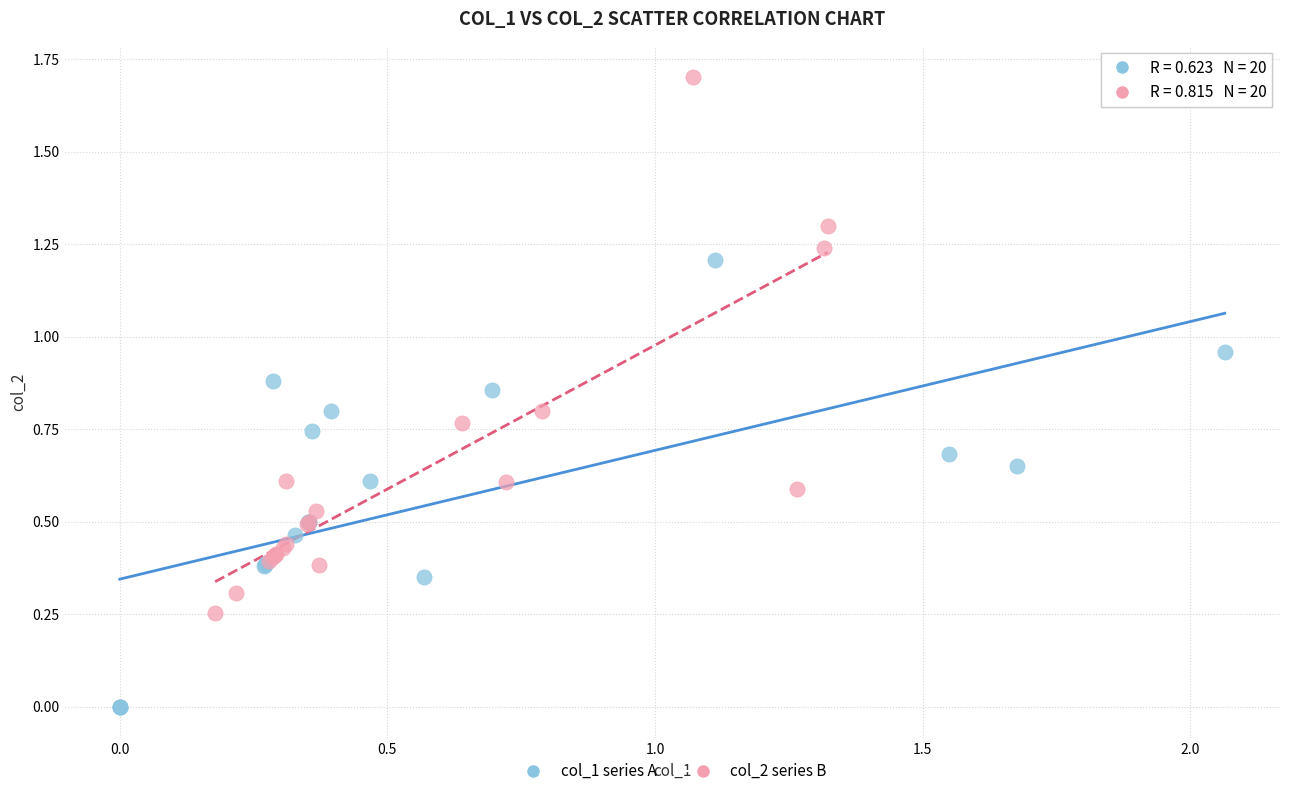

Which series reaches the minimum Y coordinate?

col_1 series A